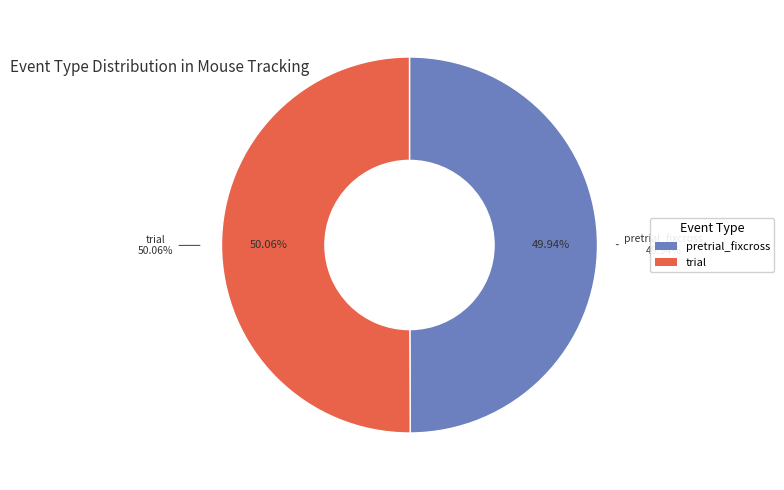

Rank the categories by value from highest to lowest.

mousetracking_trial, mousetracking_pretrial_fixcross